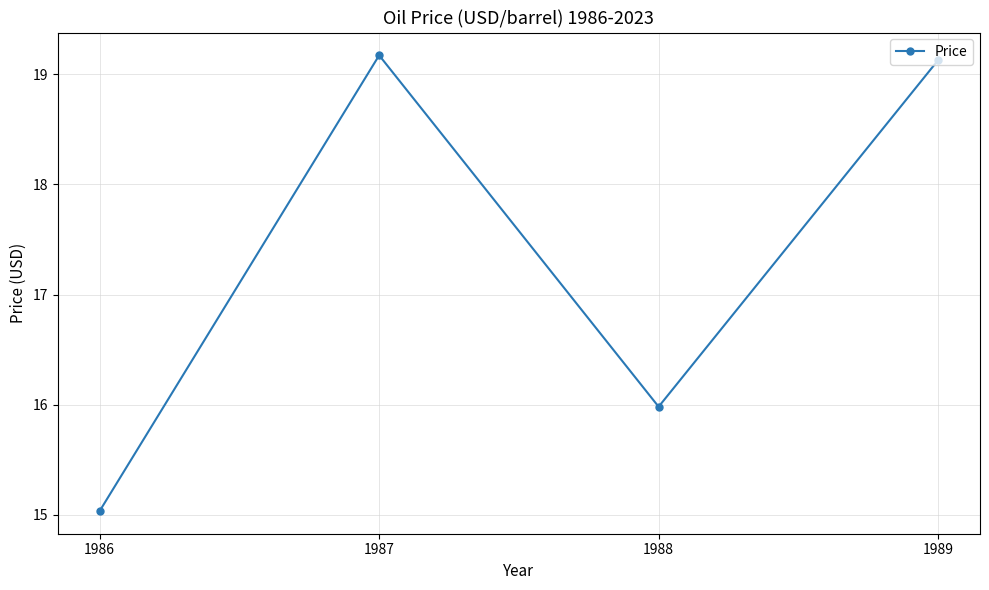

Reading left to right, what are all the values shown in this chart?

15.0	19.2	16.0	19.1